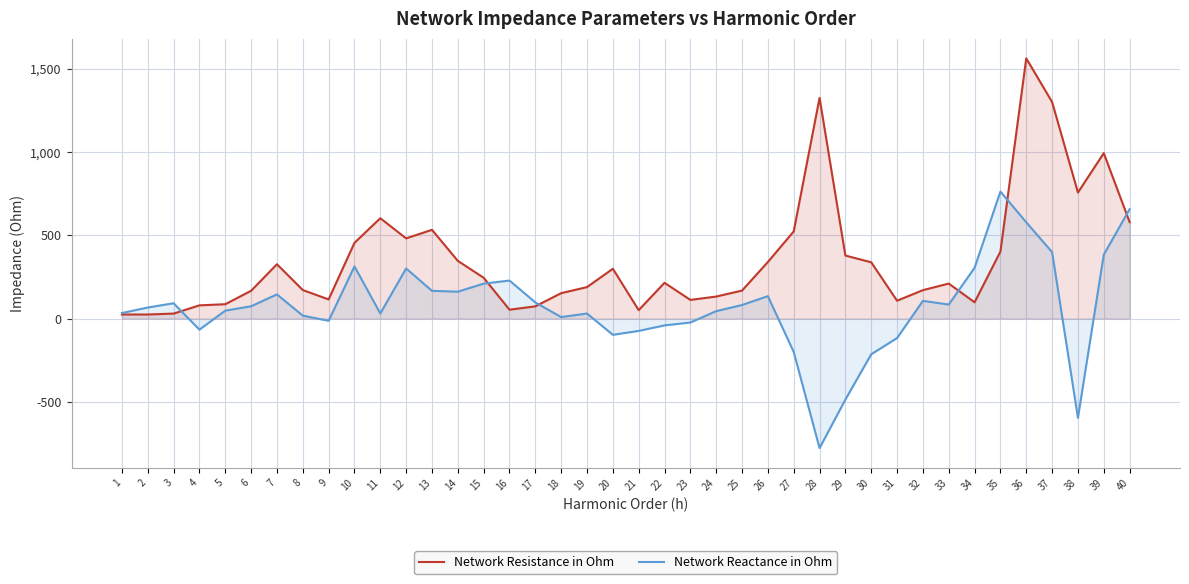

Where does the Network Resistance in Ohm series first go above 214?

7